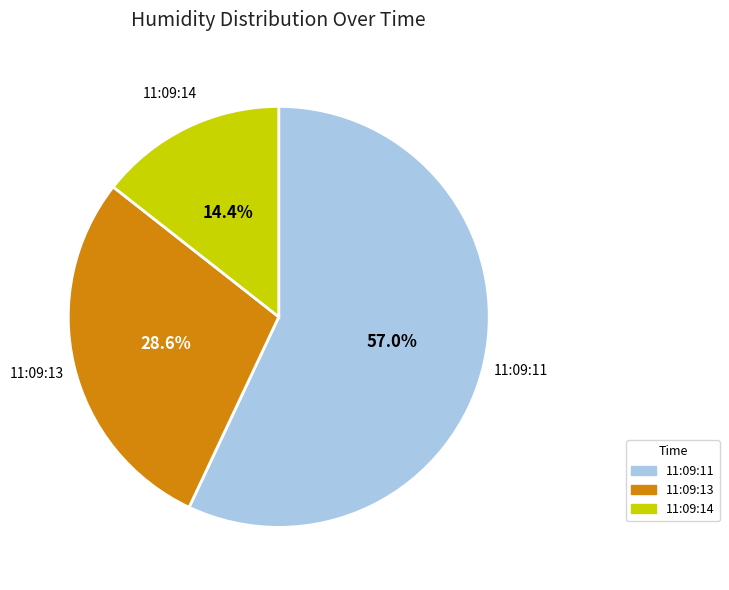

How many segments does this pie chart have?

3